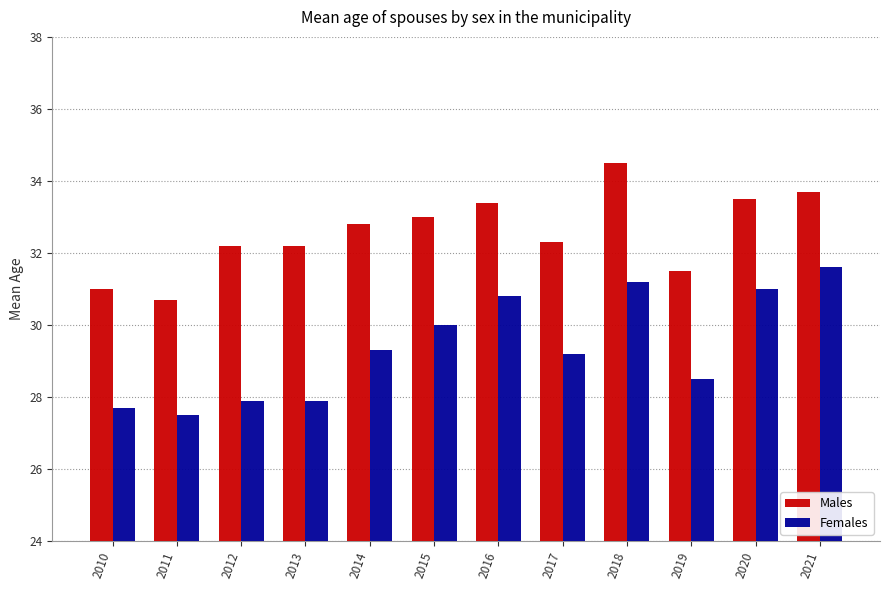

What is the spread (max minus min) of values at 2017?

3.1